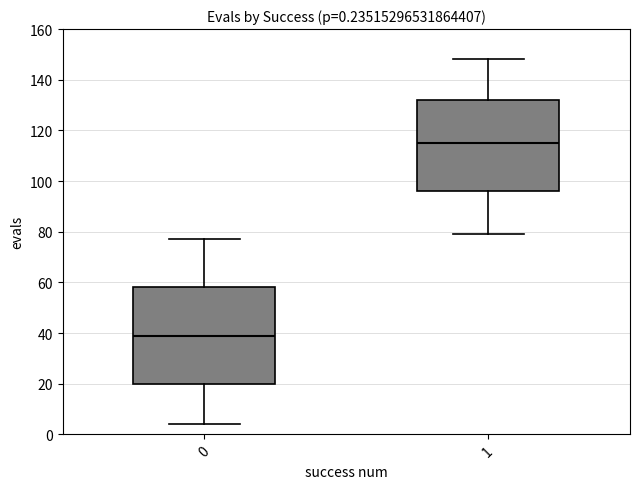

Comparing the boxes themselves (not the whiskers), which one is the tallest?

0